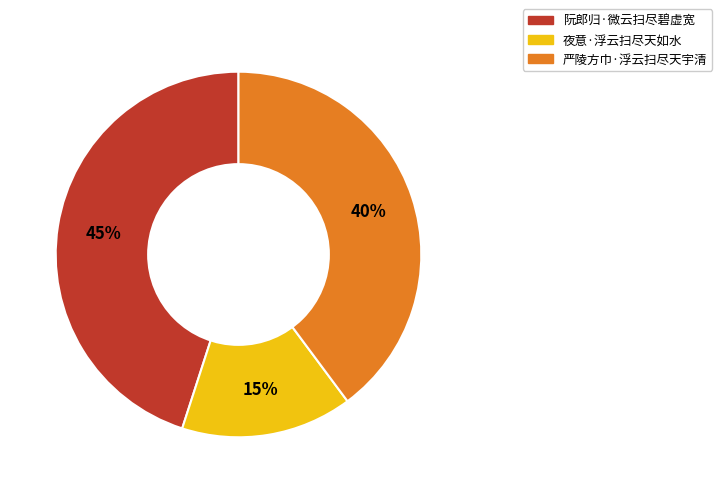

To the nearest percent, what is the combined percentage of 夜意·浮云扫尽天如水 and 严陵方巾·浮云扫尽天宇清?

55%